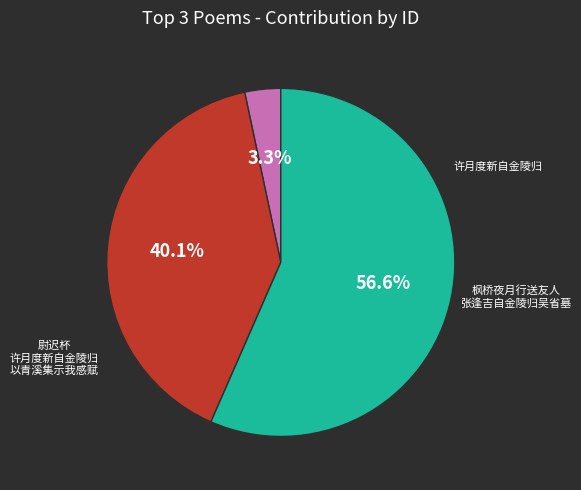

Is there a majority slice in this chart?

Yes